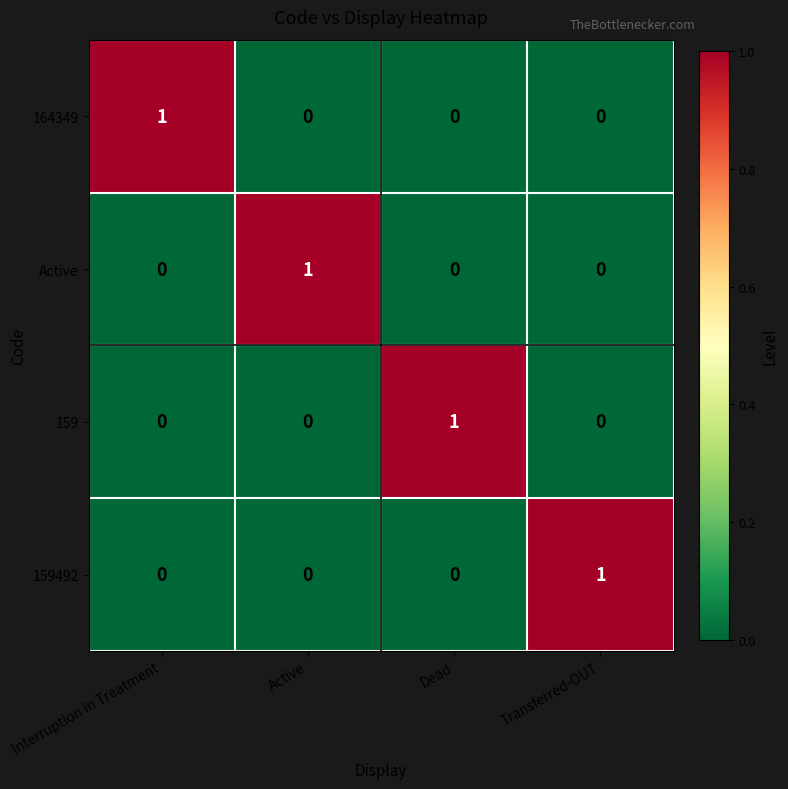

At how many categories does at least one series exceed 0?

4